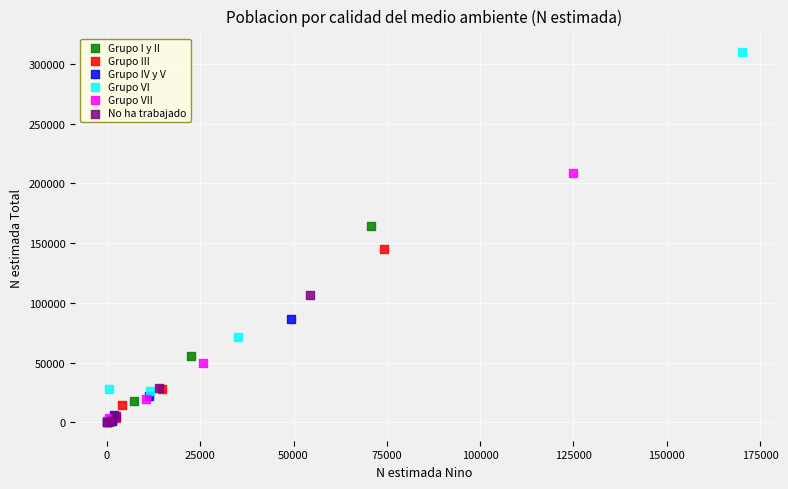

Which series has the largest Y range (max minus min)?

Grupo VI